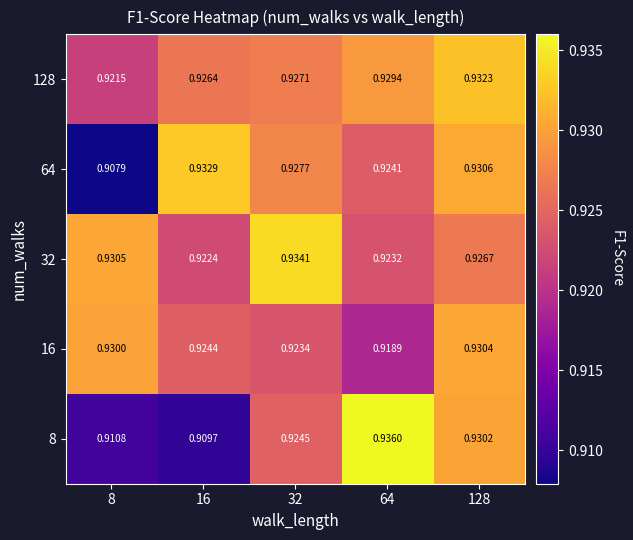

Is the value of 16 at 64 greater than the value of 32 at 8?

No